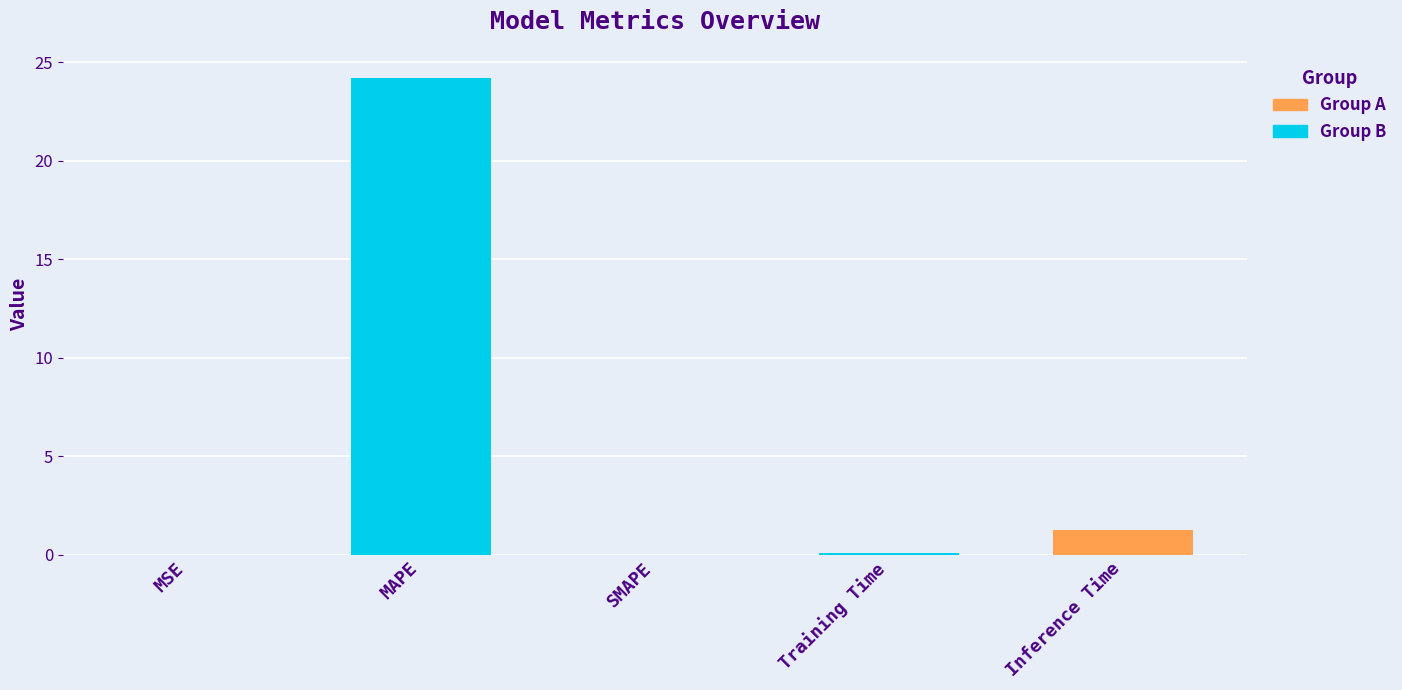

What is the change in value from MAPE to SMAPE?

-24.2